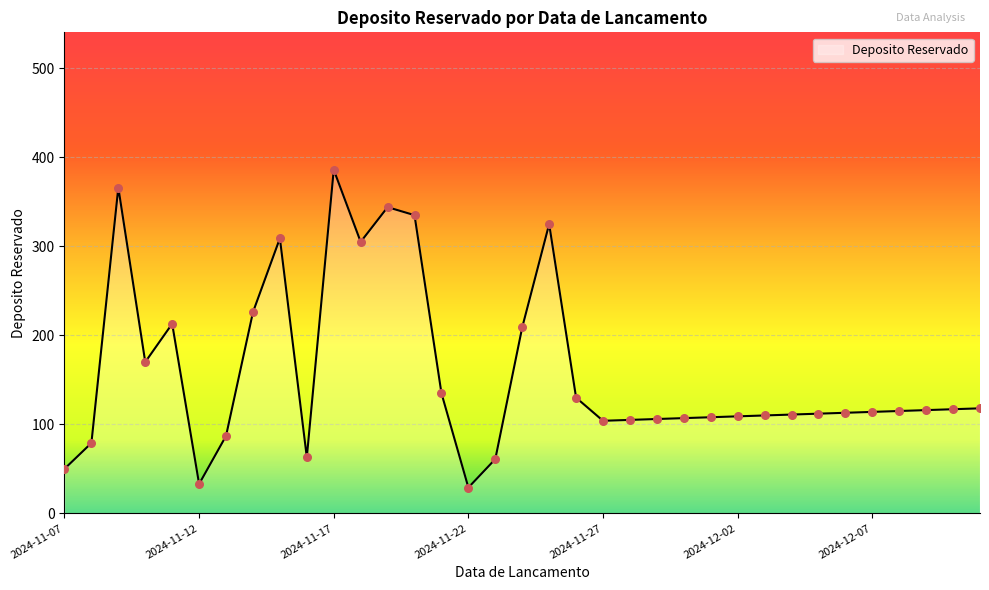

Approximately how many times larger is the value at 2024-12-05 compared to 2024-11-26?

0.9